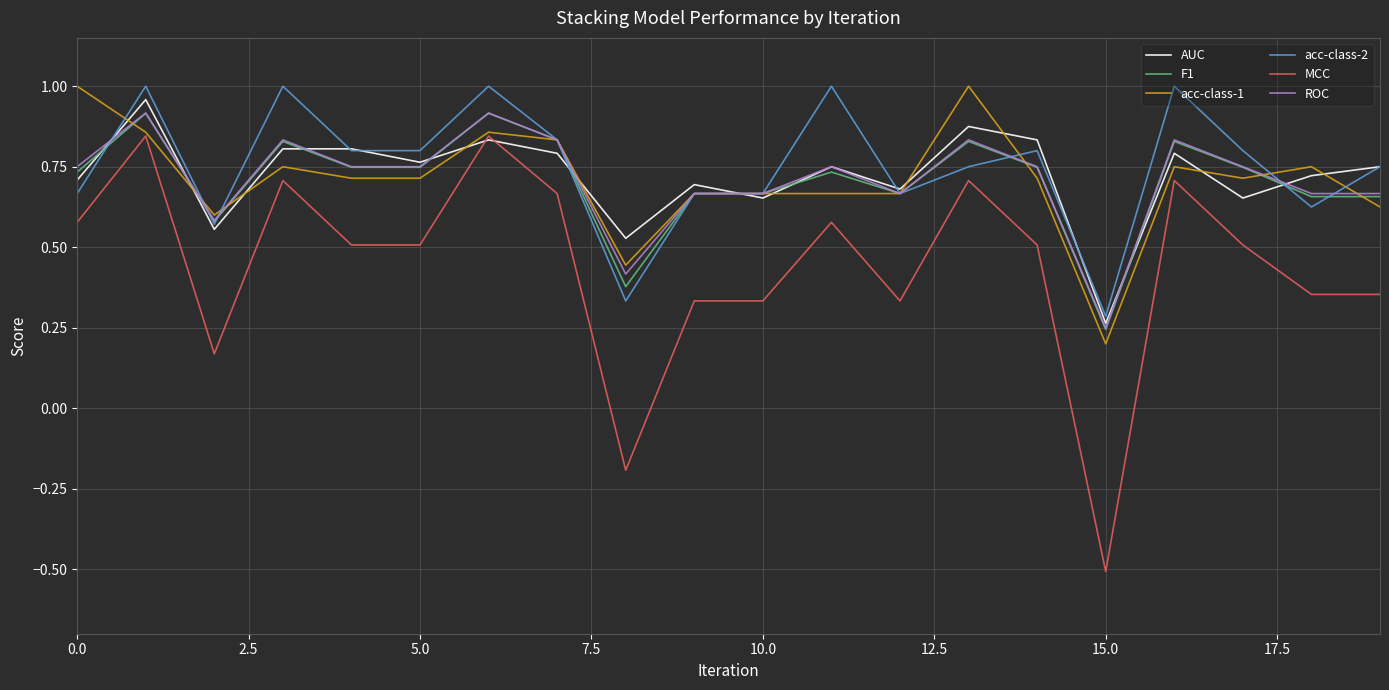

Which series has the widest spread of values?

MCC